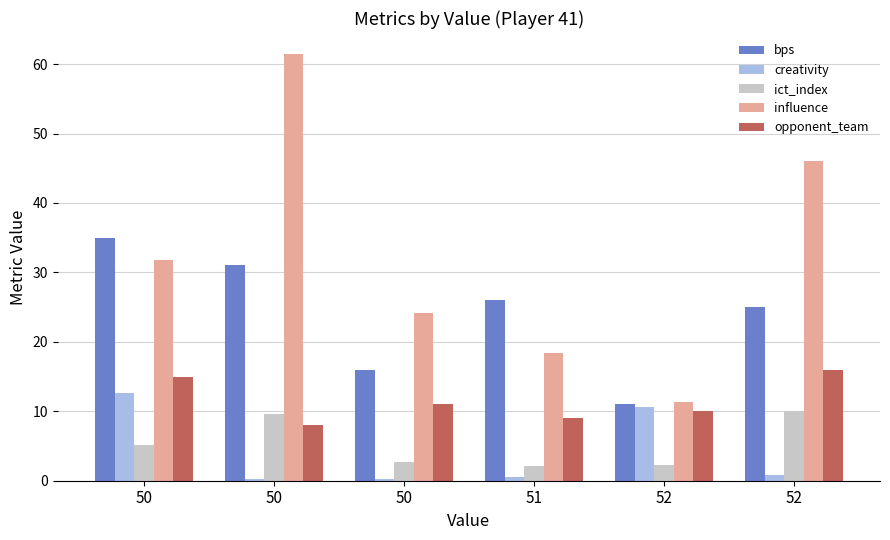

What is the difference between the creativity values at 52 and 50?

0.6